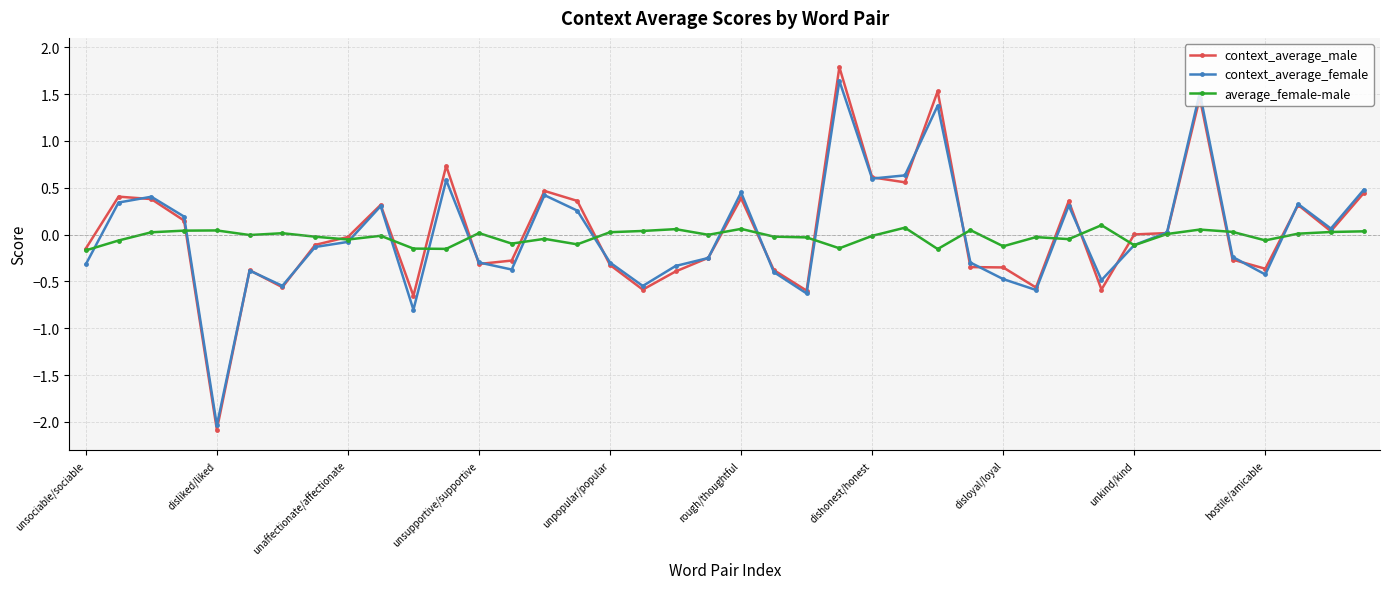

What is the greatest value displayed?

1.8